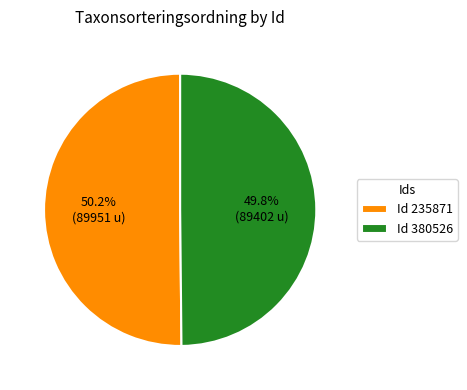

What percentage is NOT represented by Id 380526?

50.2%